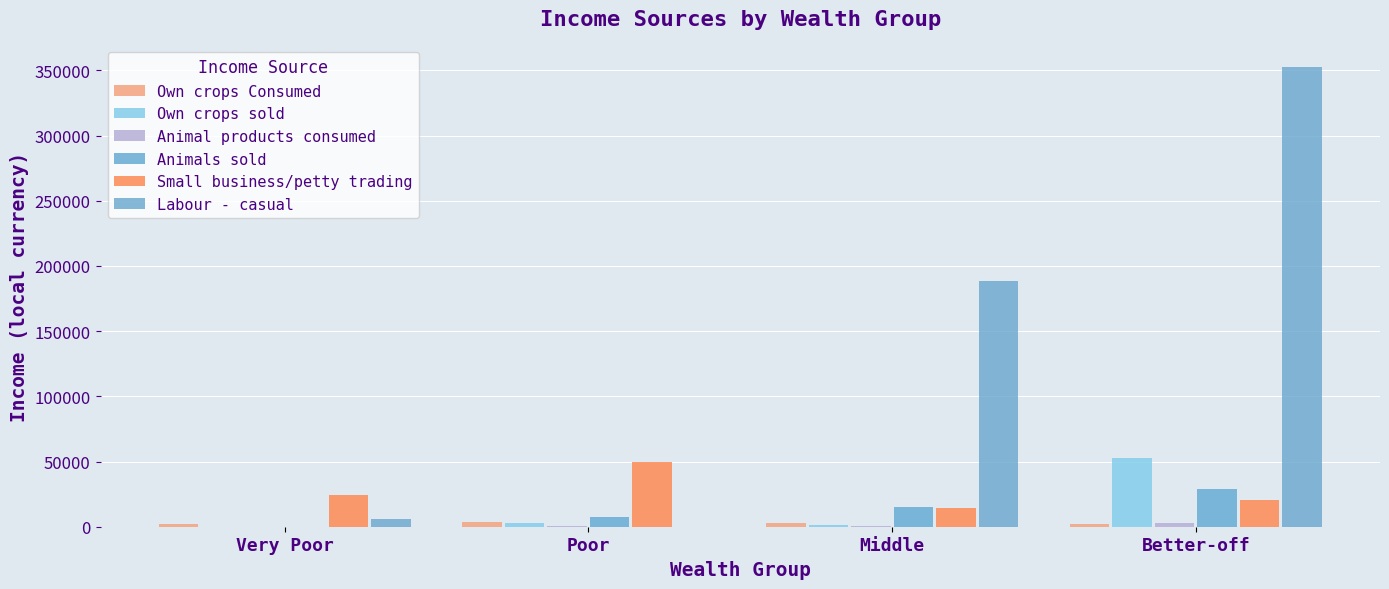

How many groups of bars are there?

4